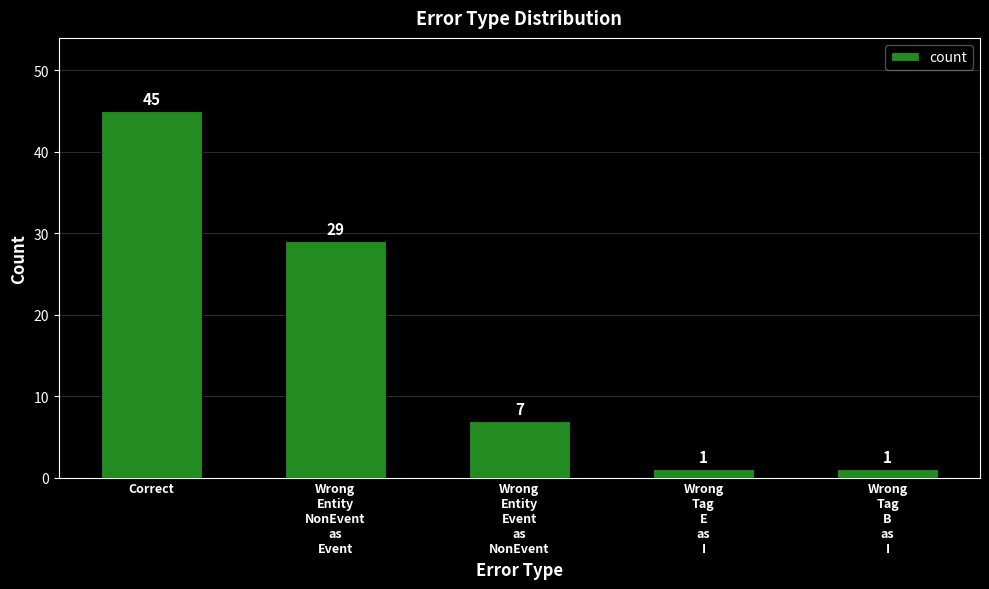

Does the chart contain any negative values?

No